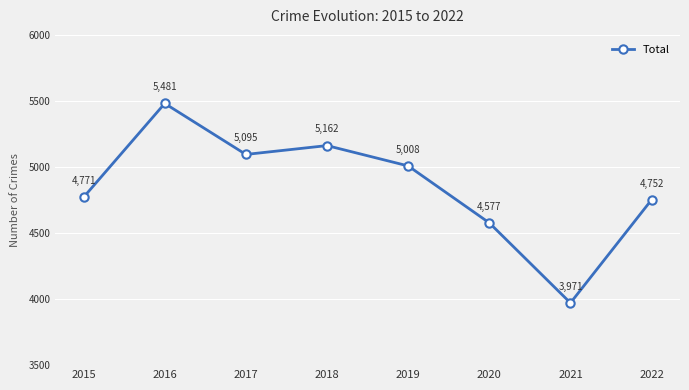

What is the approximate value at 2020, to the nearest 100?

4600